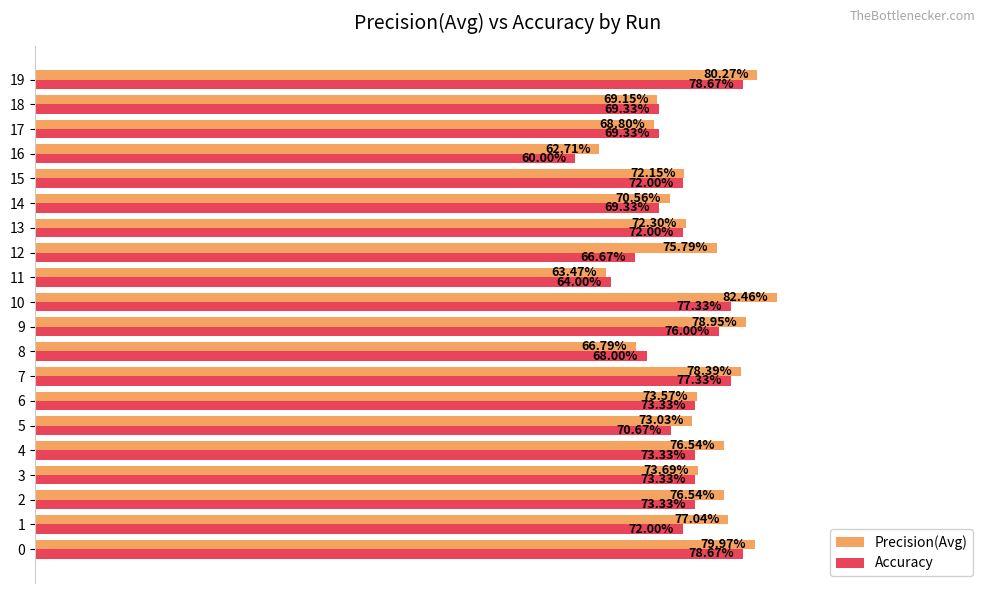

True or false: Accuracy has a value of 0.7 at 13.

True